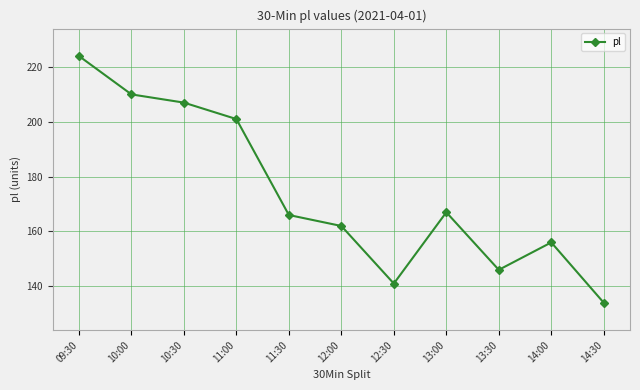

What value does the data have at 13:00, to the nearest 10?

170